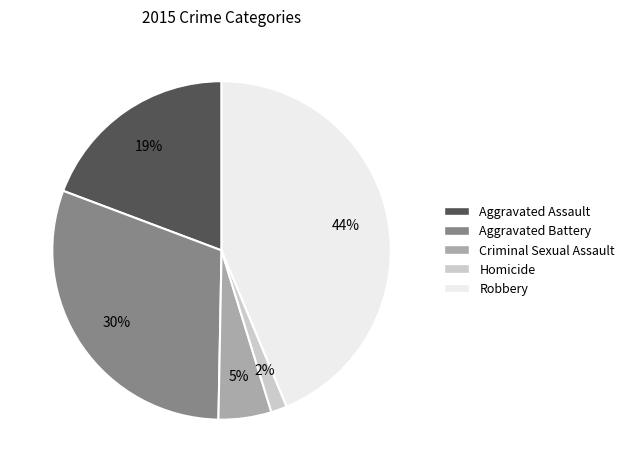

Which category has the smallest portion of the pie?

Homicide